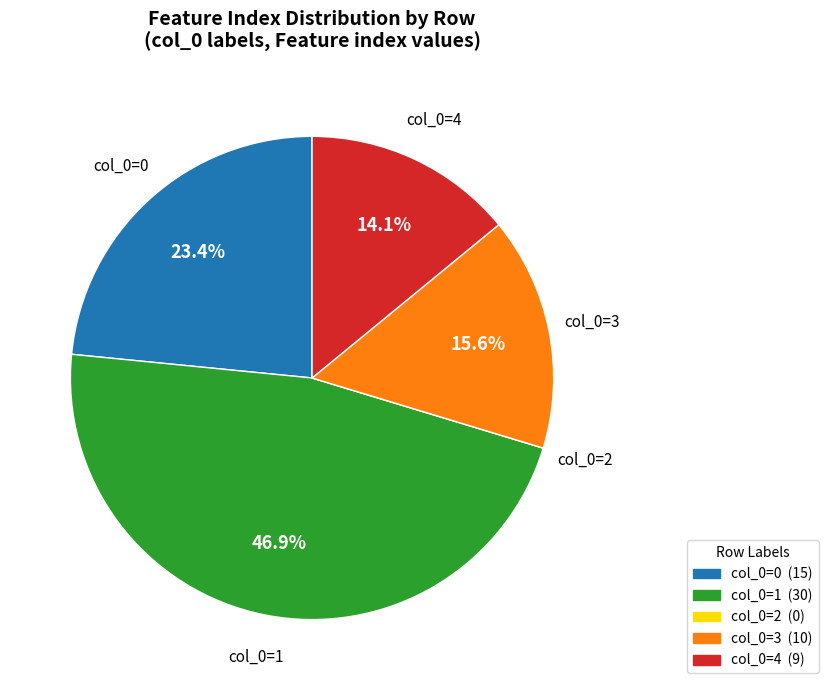

To the nearest percent, what is the average slice percentage?

20%